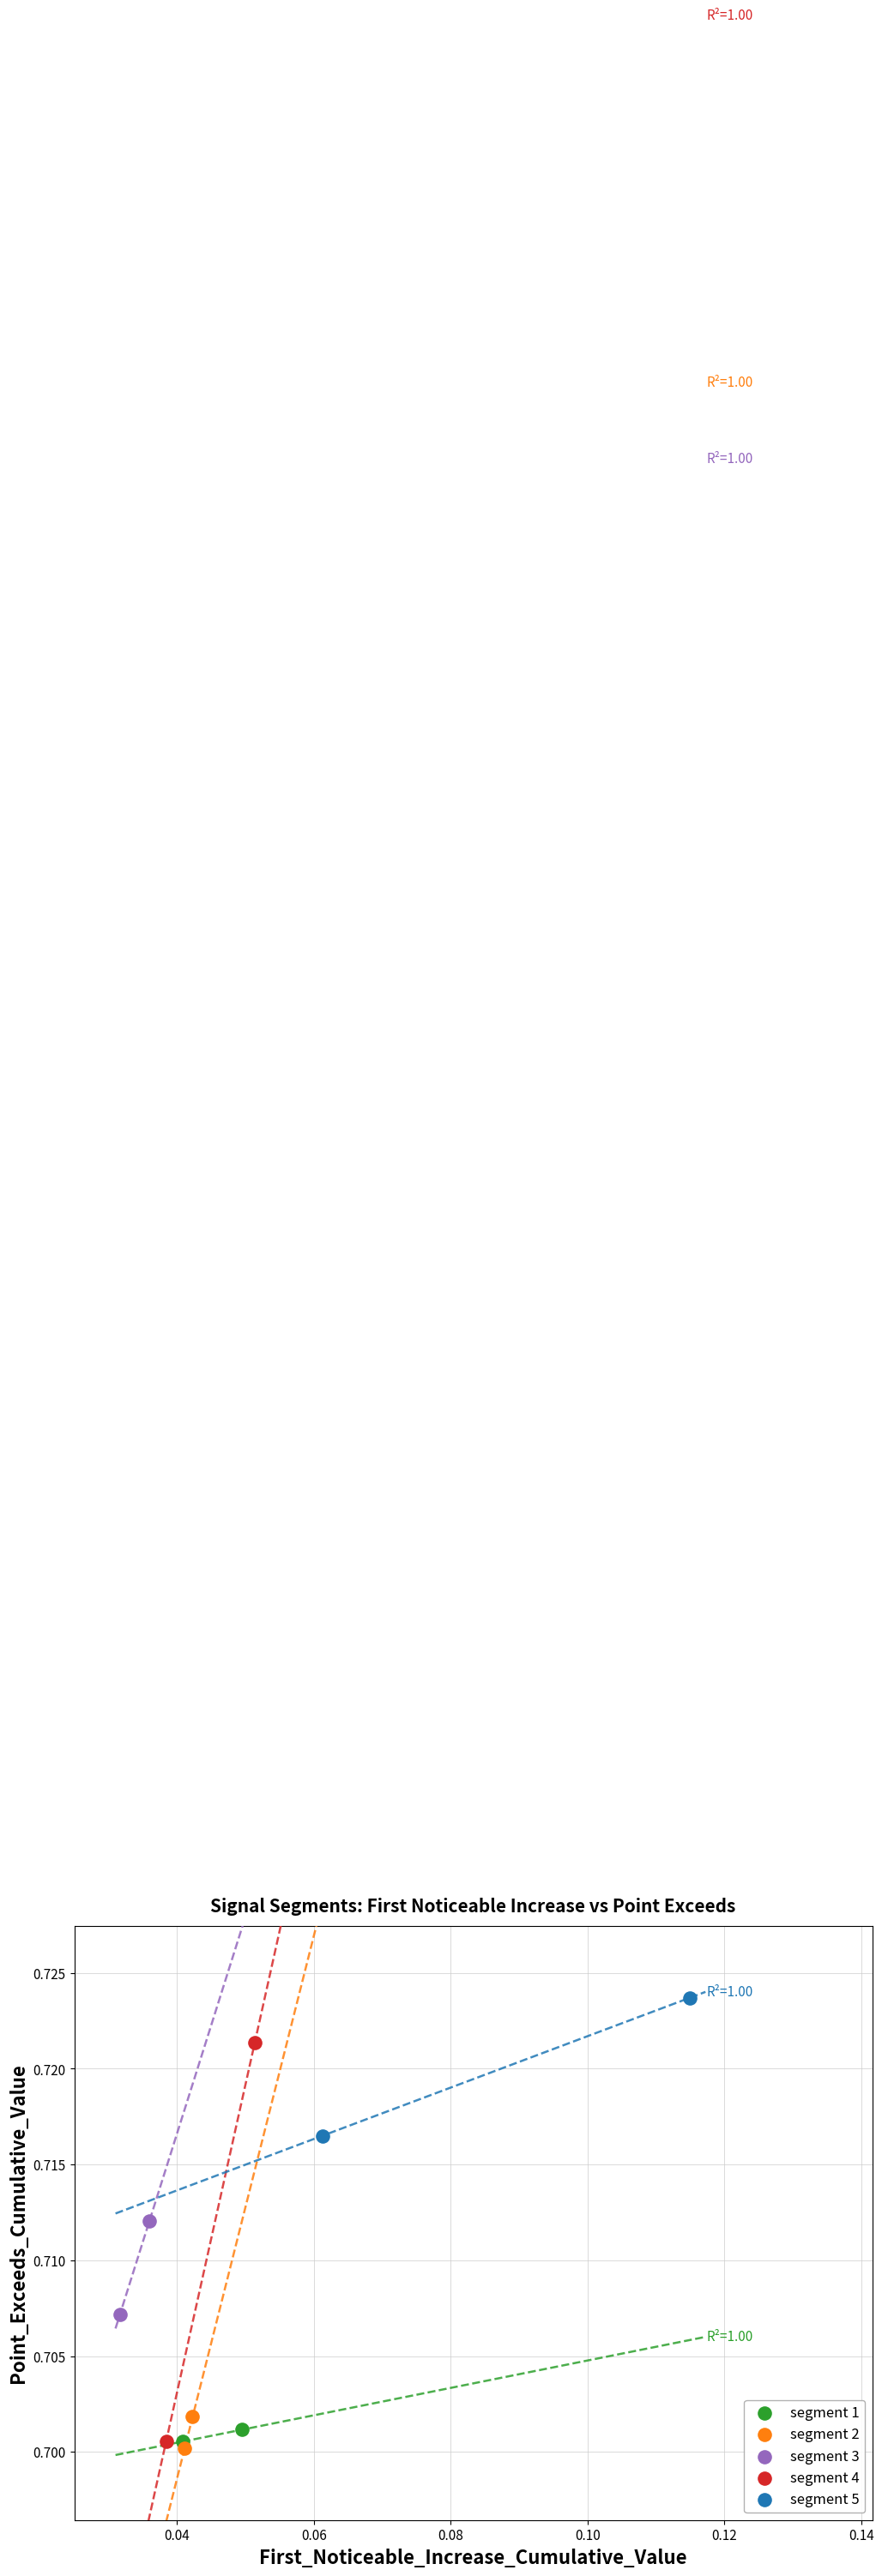

Which series reaches the minimum Y coordinate?

segment 2